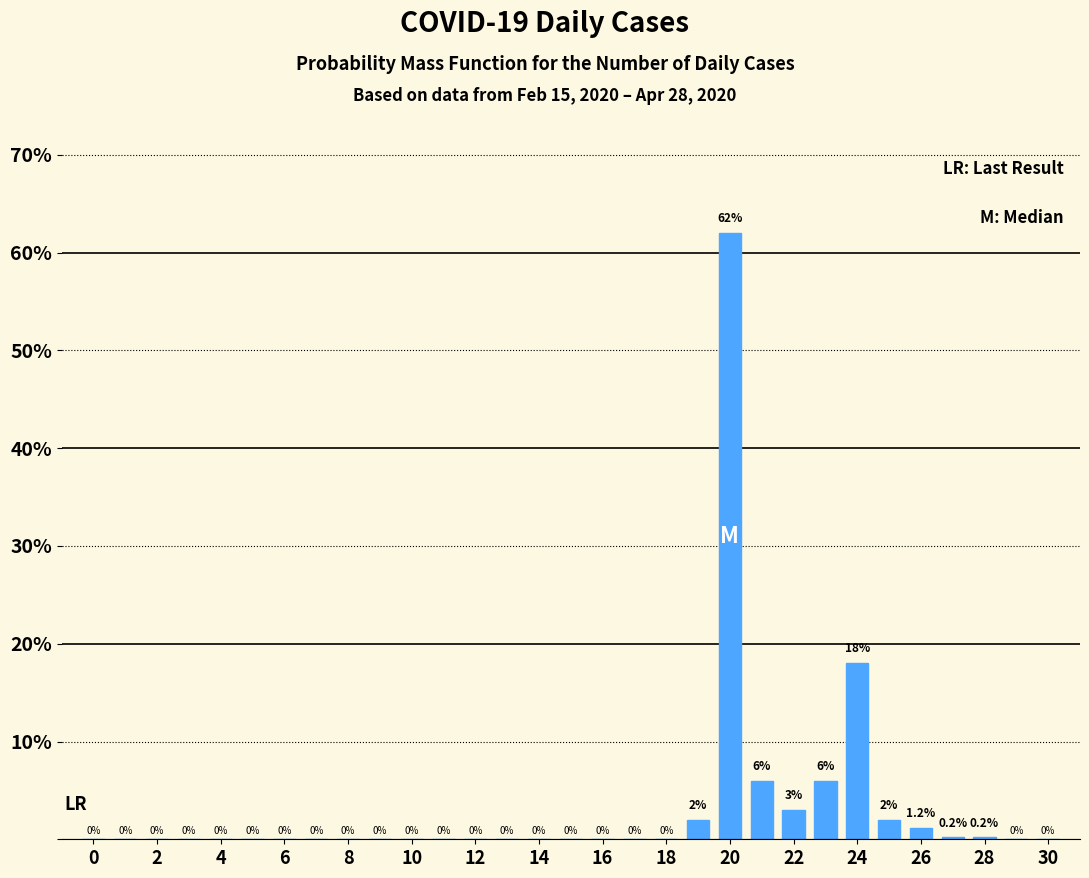

What is the maximum value shown in the chart?

62.0